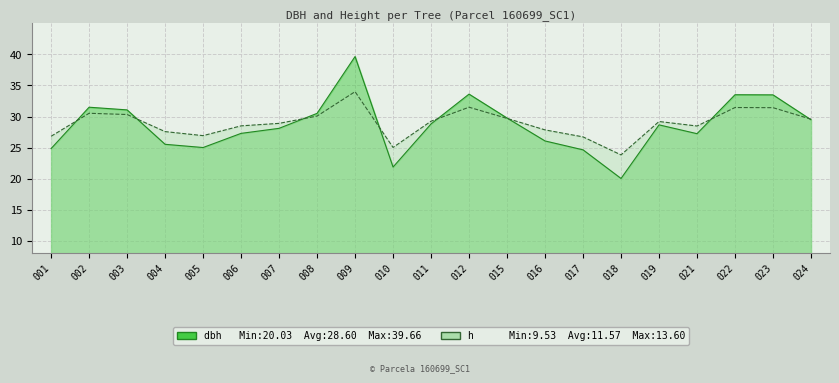

Is it true that h equals 6.7 at 019?

False